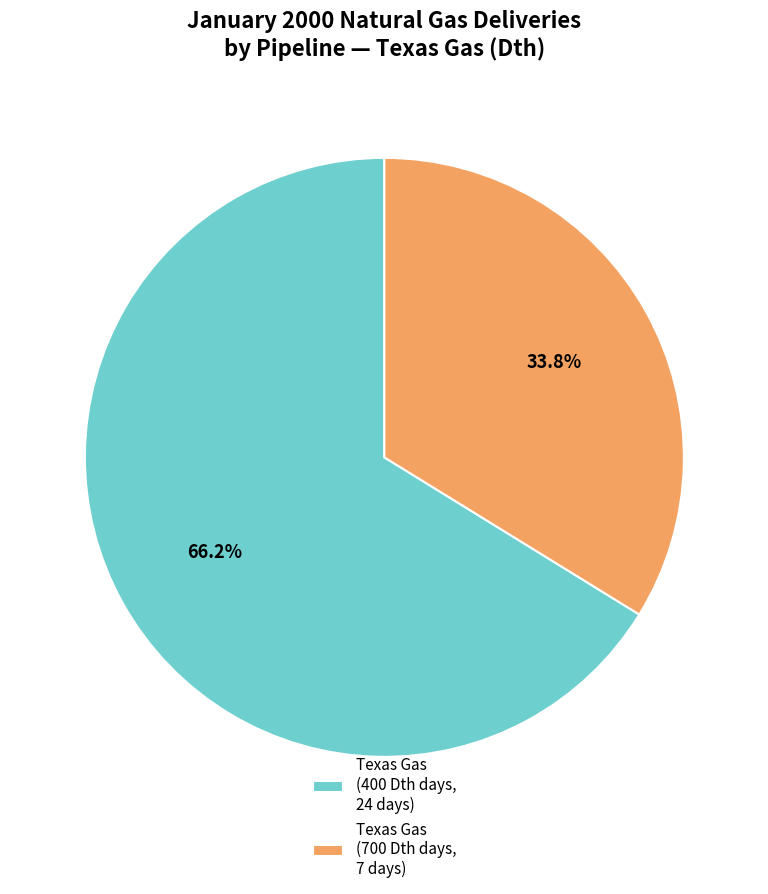

Is there any slice that represents more than half of the pie?

Yes